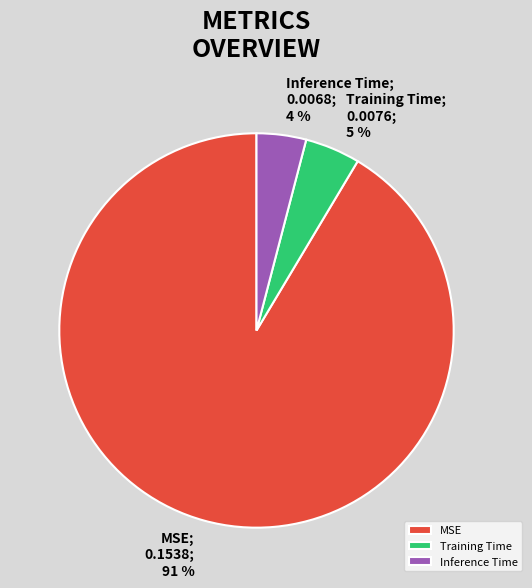

To the nearest percent, what portion does Training Time represent?

5%